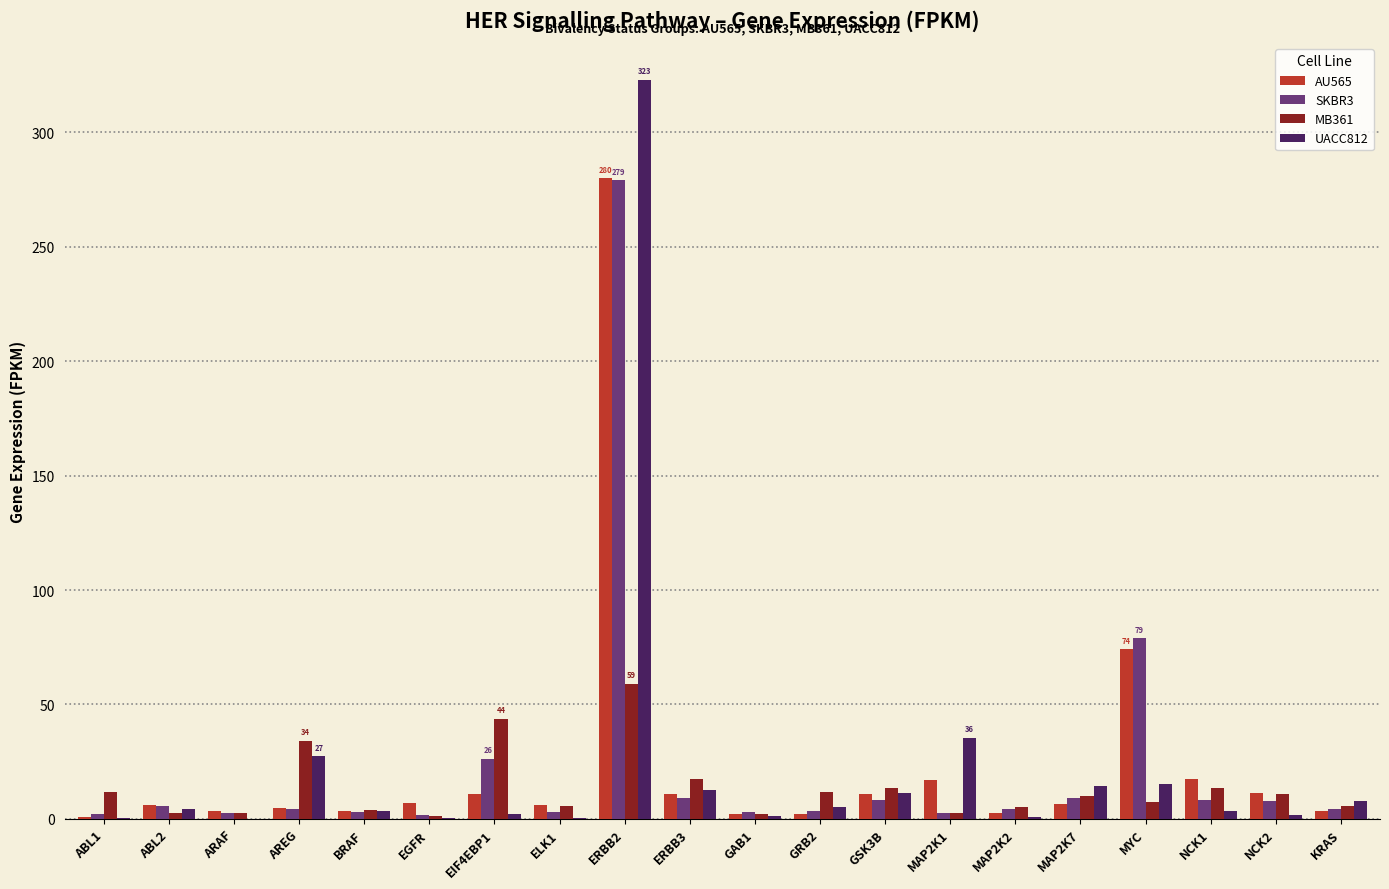

What is the highest value of the UACC812 series?

322.9